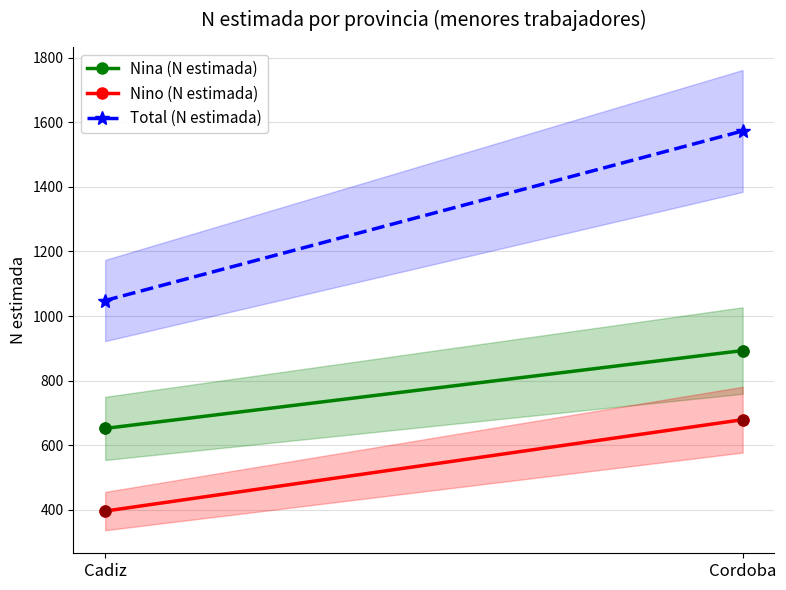

What are all the series names shown in the legend?

Nina (N estimada), Nino (N estimada), Total (N estimada)